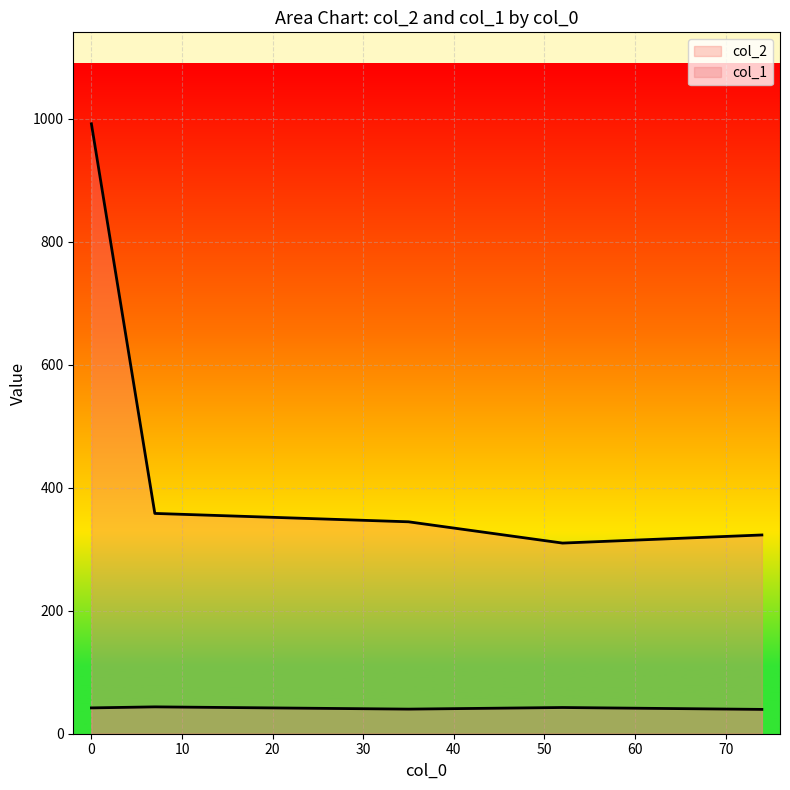

How many lines are shown in the chart?

2